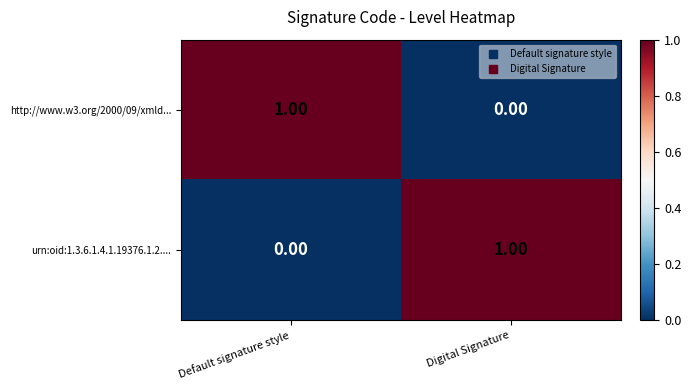

List the labels in order of http://www.w3.org/2000/09/xmld... value, largest first.

Default signature style, Digital Signature